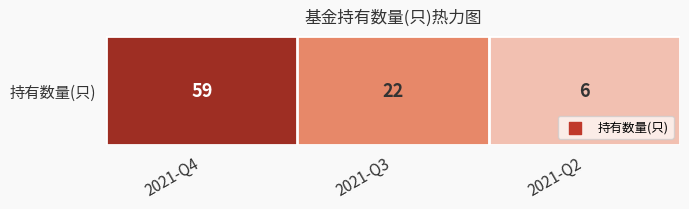

Rank the categories by value from highest to lowest.

2021-Q4, 2021-Q3, 2021-Q2